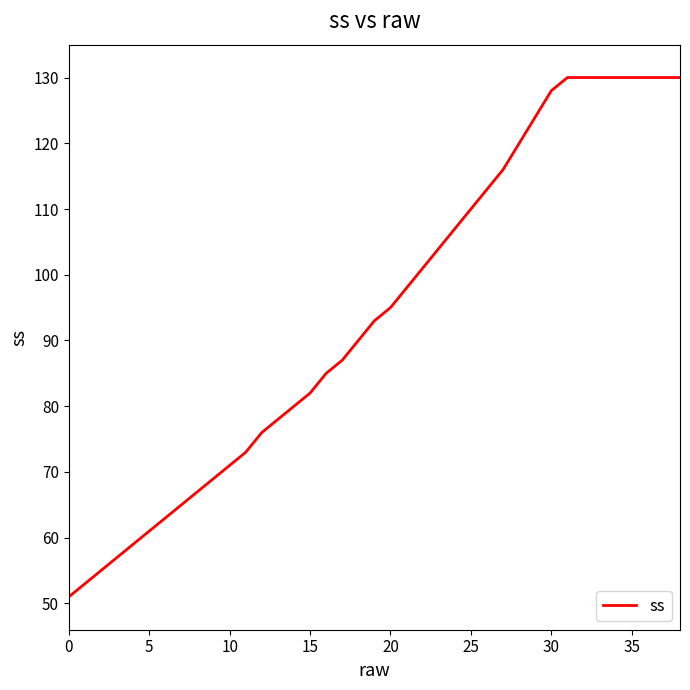

Count the number of categories in the chart.

39